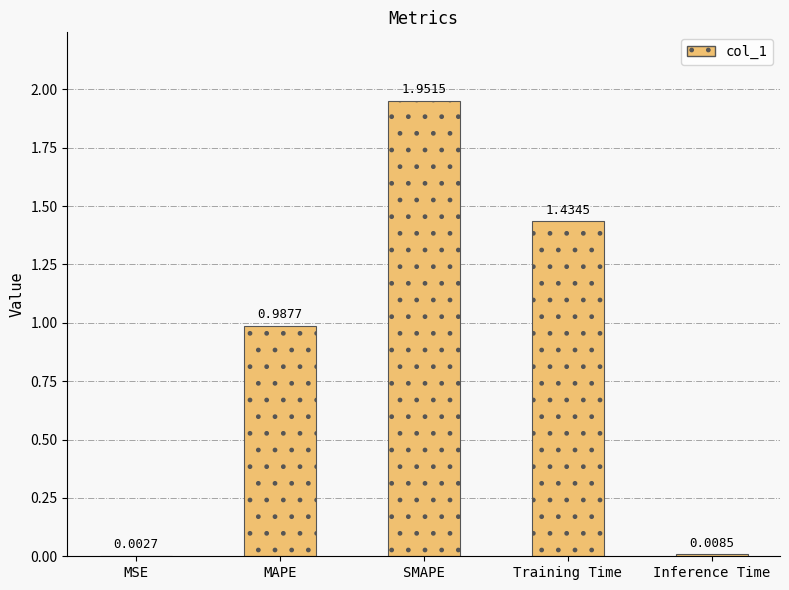

At which label is the value closest to 0?

MSE